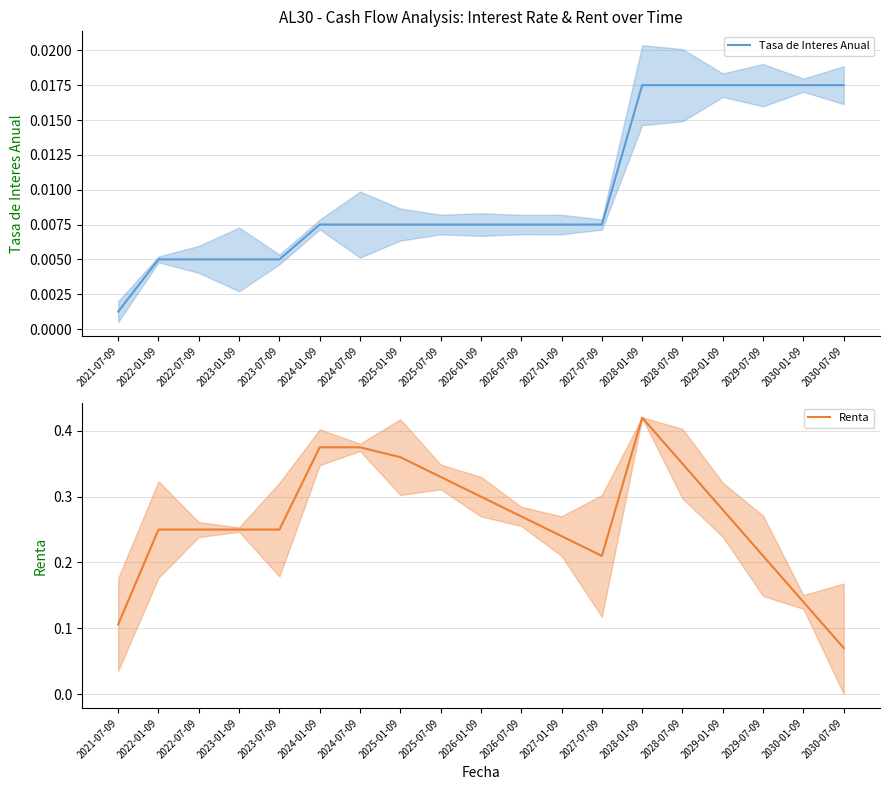

List the series in order of their peak value, highest first.

Renta, Tasa de Interes Anual